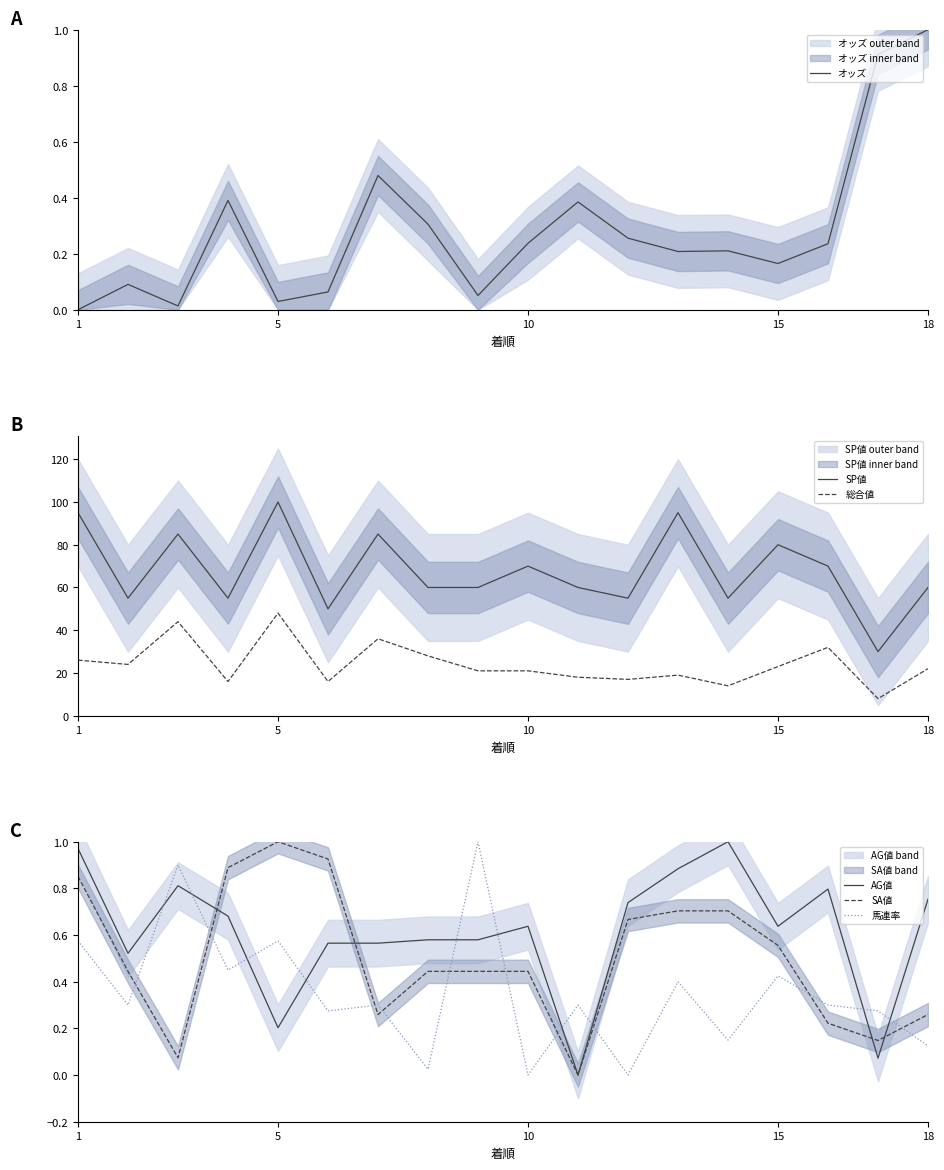

What is the average value of the 馬連率 series?

0.4